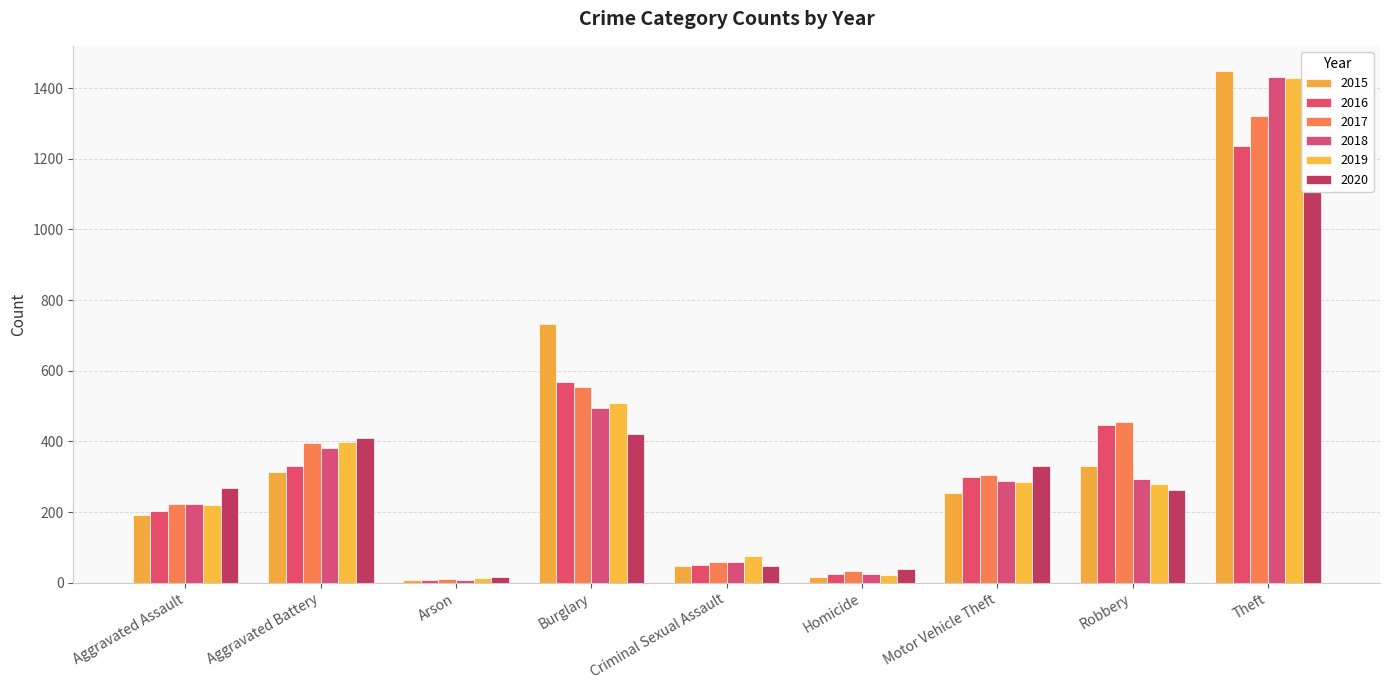

At which label does 2020 first exceed 268?

Aggravated Battery